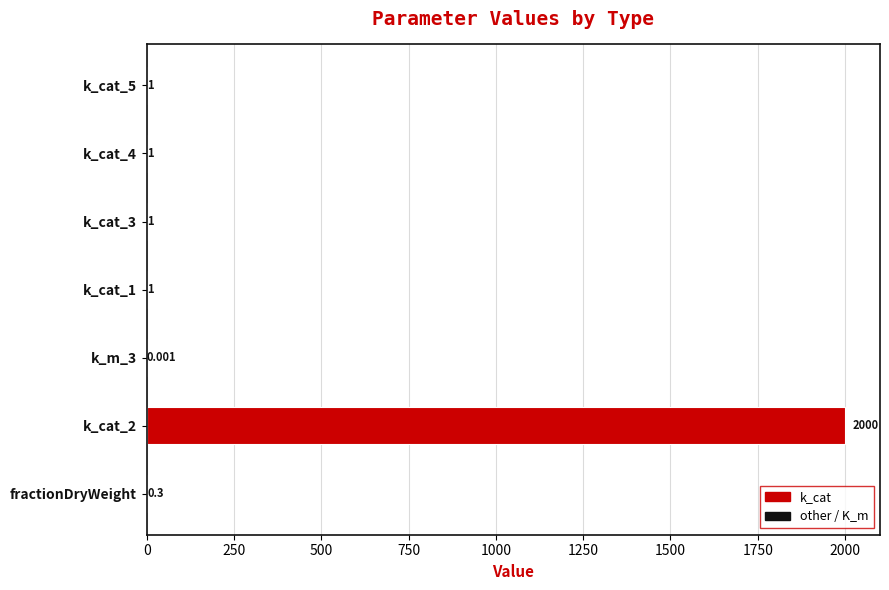

How many values exceed 1?

1